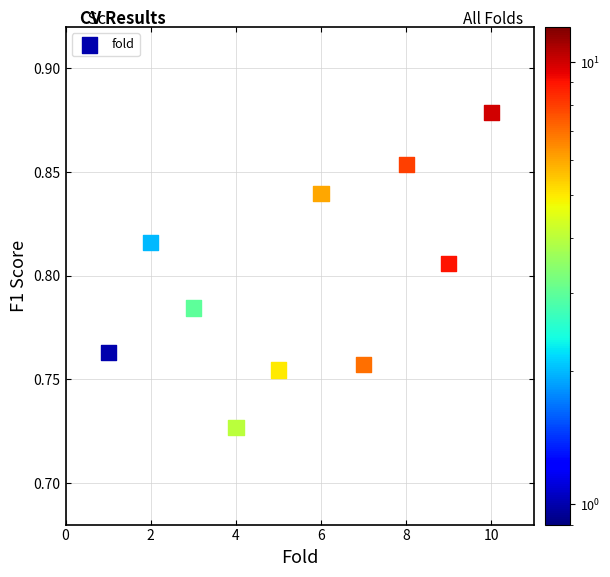

What is the average X value?

5.5